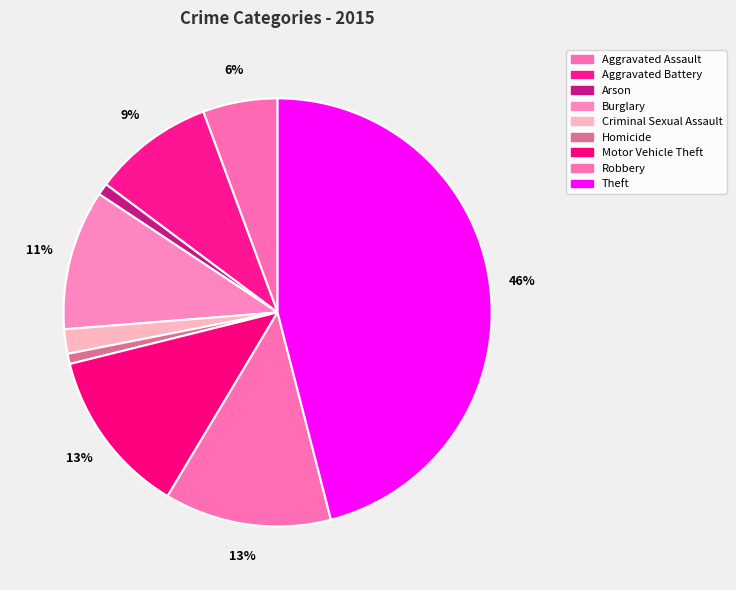

How many slices are in this pie chart?

9